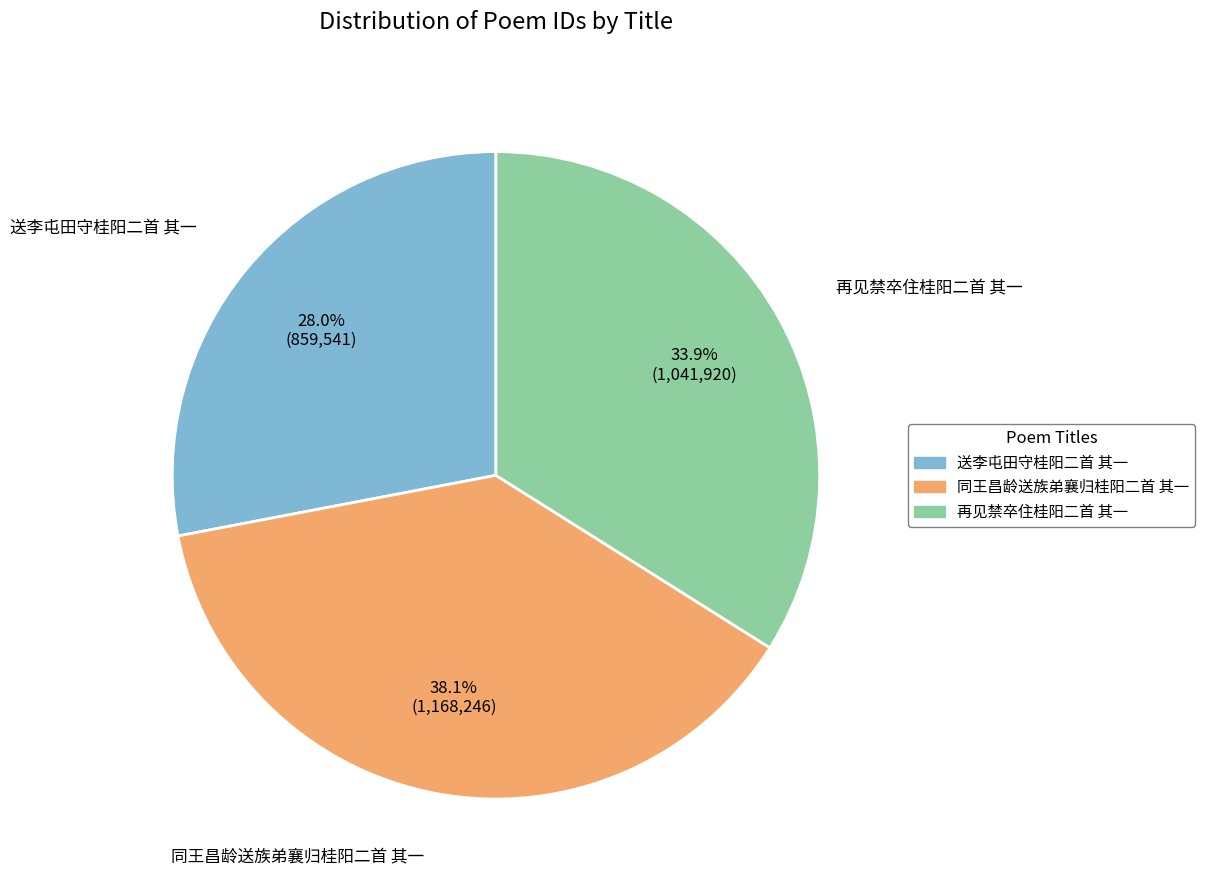

Rank the categories by value from highest to lowest.

同王昌龄送族弟襄归桂阳二首 其一, 再见禁卒住桂阳二首 其一, 送李屯田守桂阳二首 其一